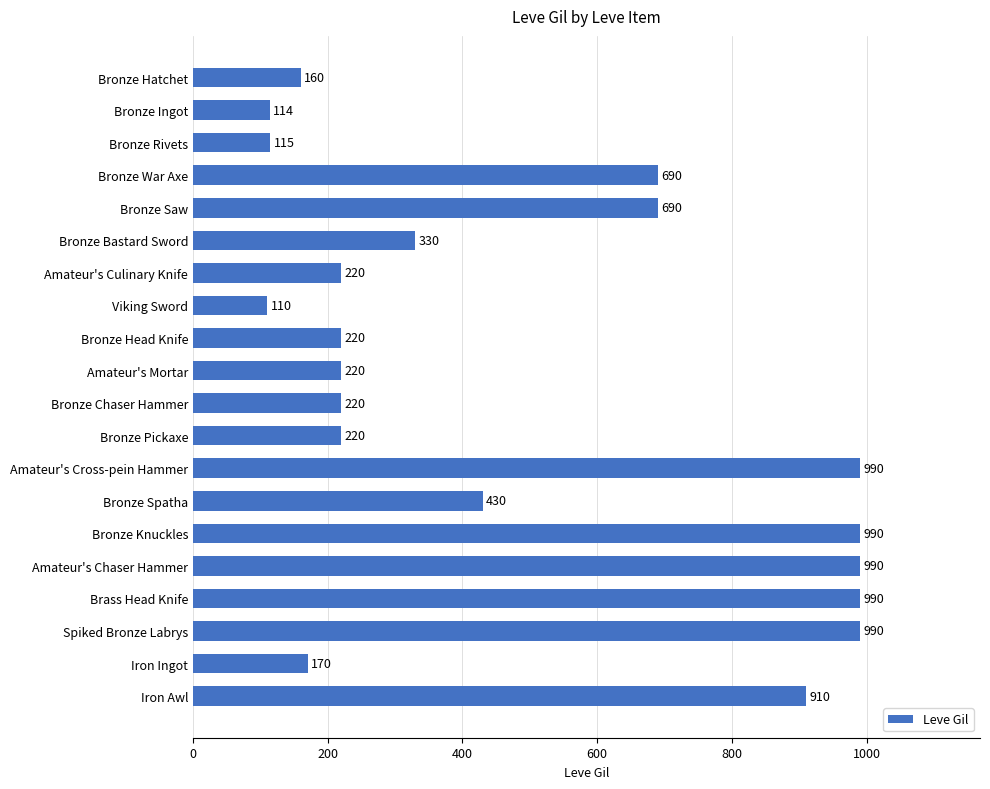

The chart shows a value of 67 at Bronze Head Knife. True or false?

False